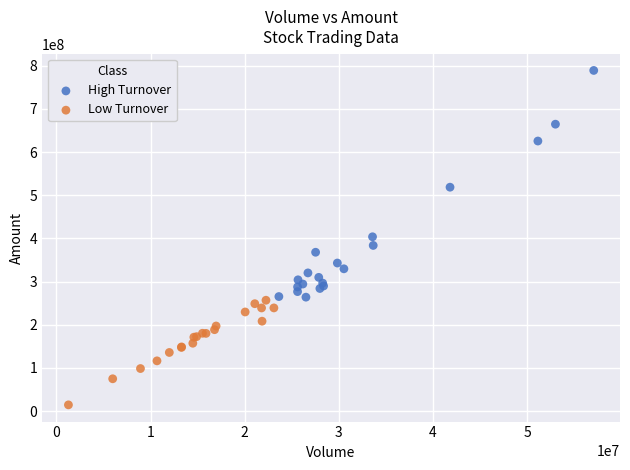

Which series has the widest spread of Y values?

High Turnover